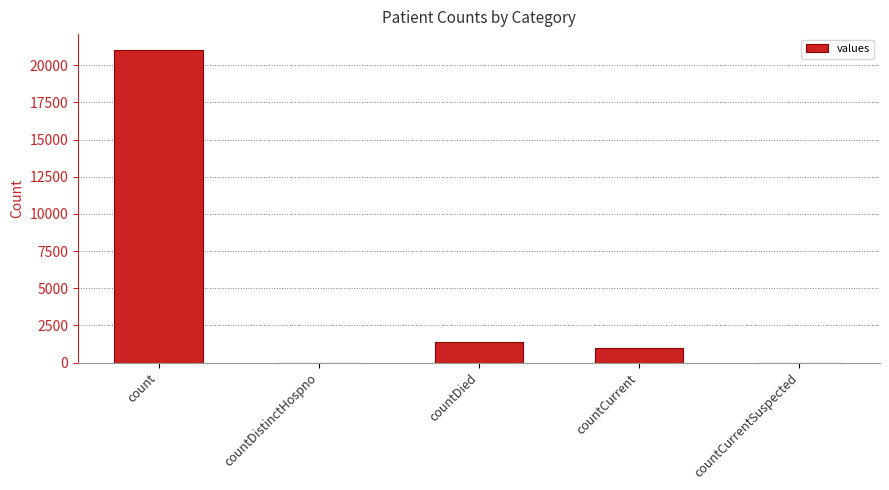

Reading left to right, extract all data points from this chart.

count=21050	countDistinctHospno=0	countDied=1405	countCurrent=1006	countCurrentSuspected=0